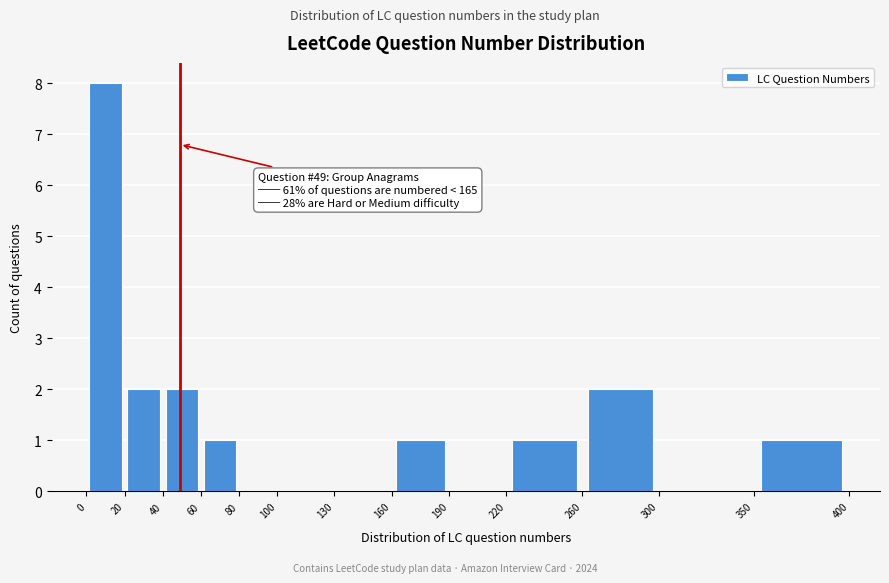

Over which range of the x-axis is the bar tallest?

0 to 20